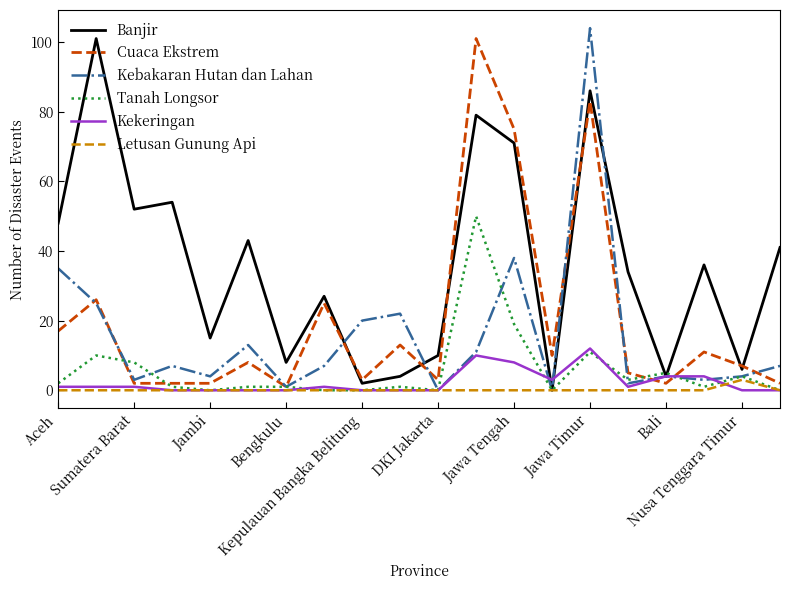

What is the maximum value shown in the chart?

104